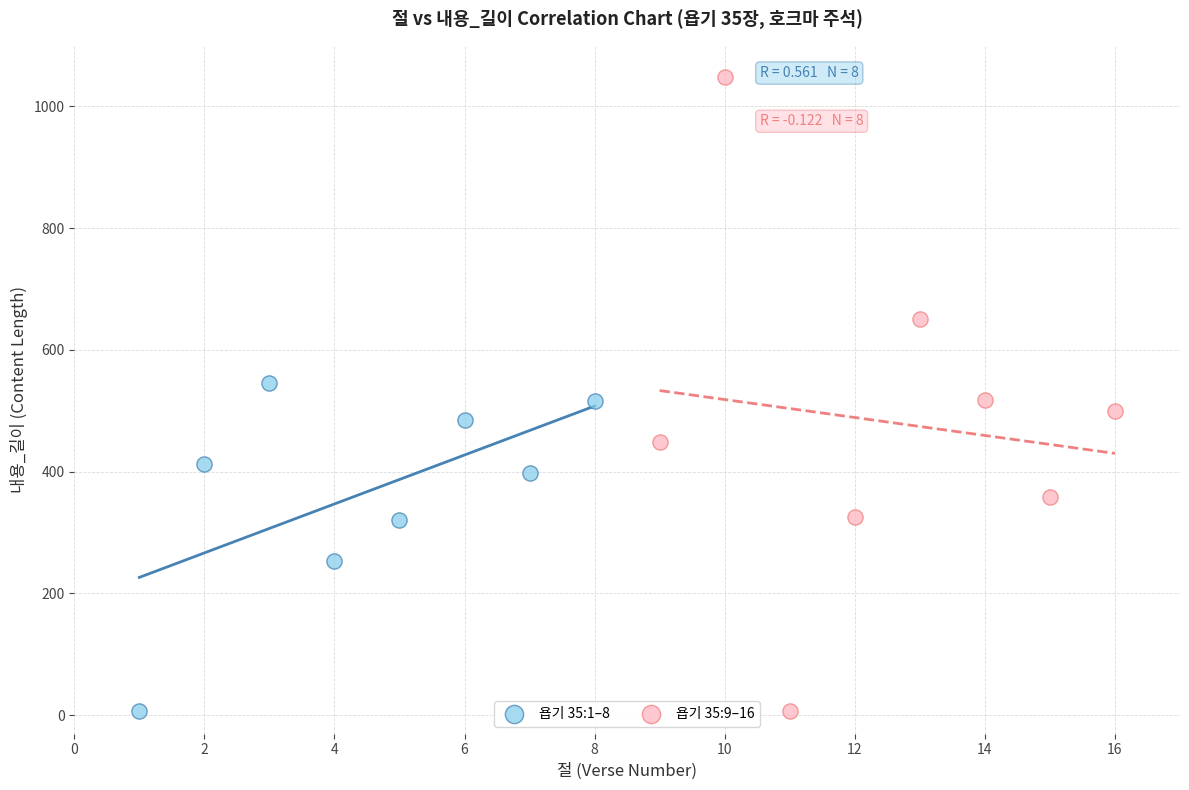

What are all the series names shown in the legend?

욥기 35:1–8, 욥기 35:9–16